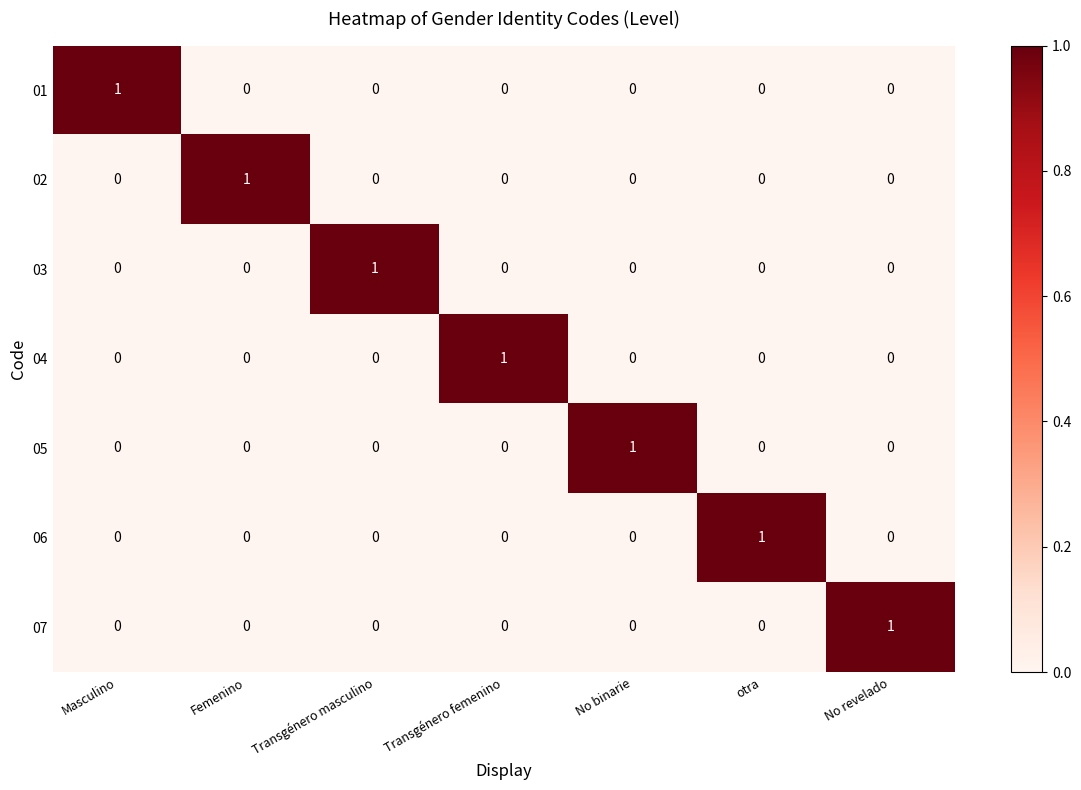

The value of 05 at otra is 1. True or false?

False